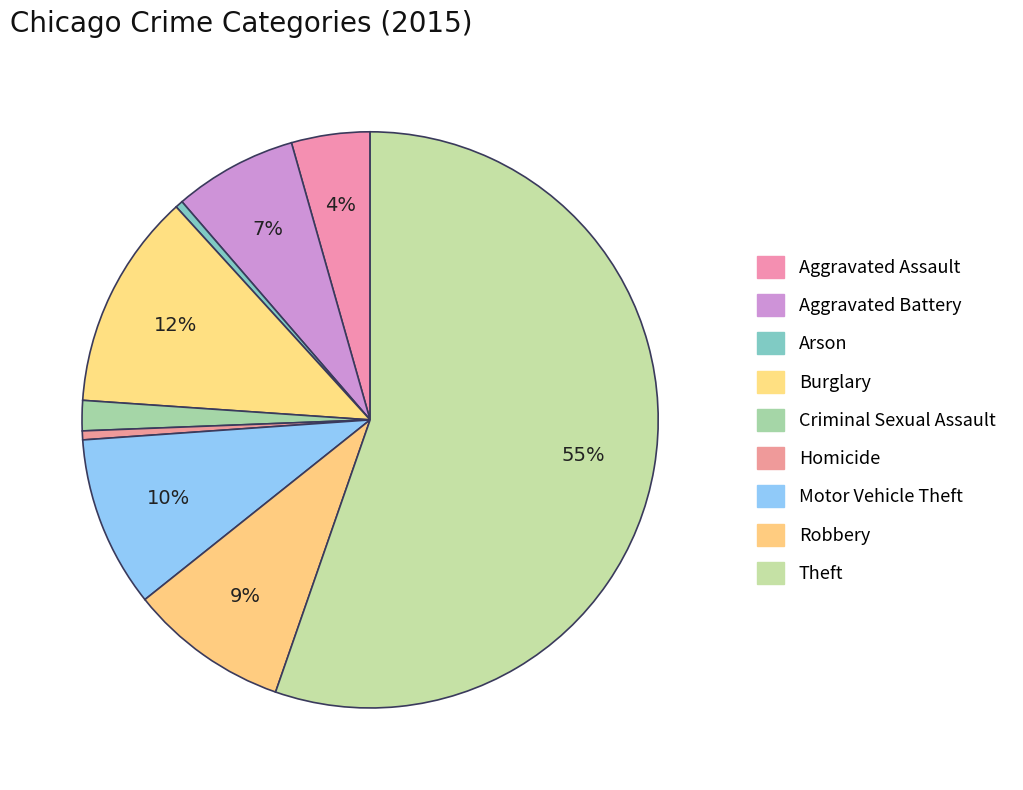

How many slices are in this pie chart?

9